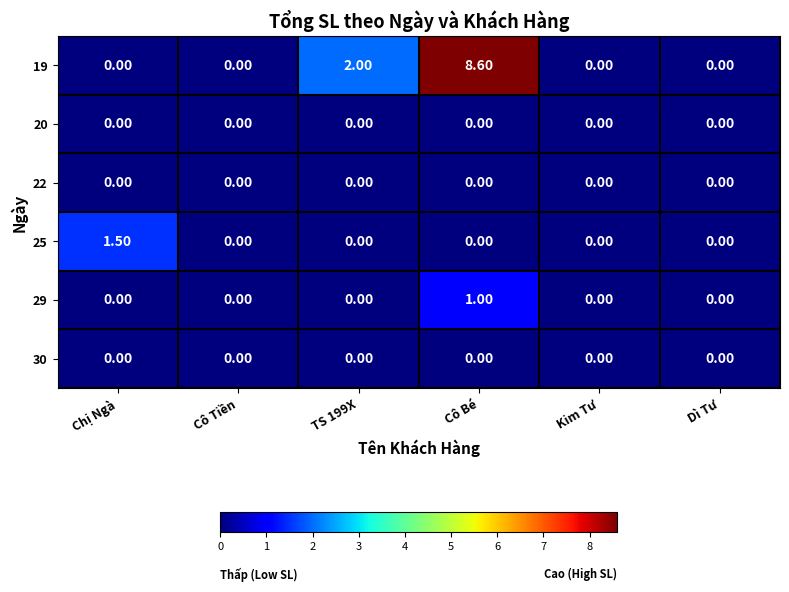

How many series are shown in this chart?

6